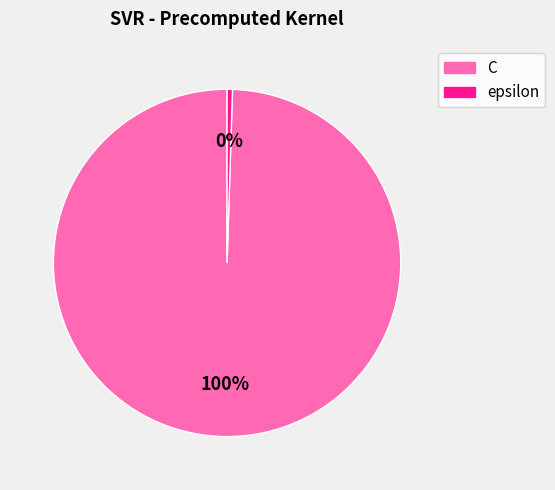

Count the number of slices in the pie.

2